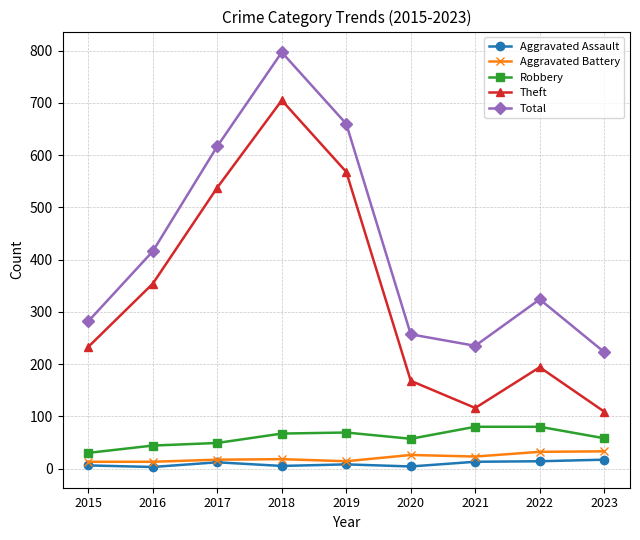

What is the greatest value displayed?

797